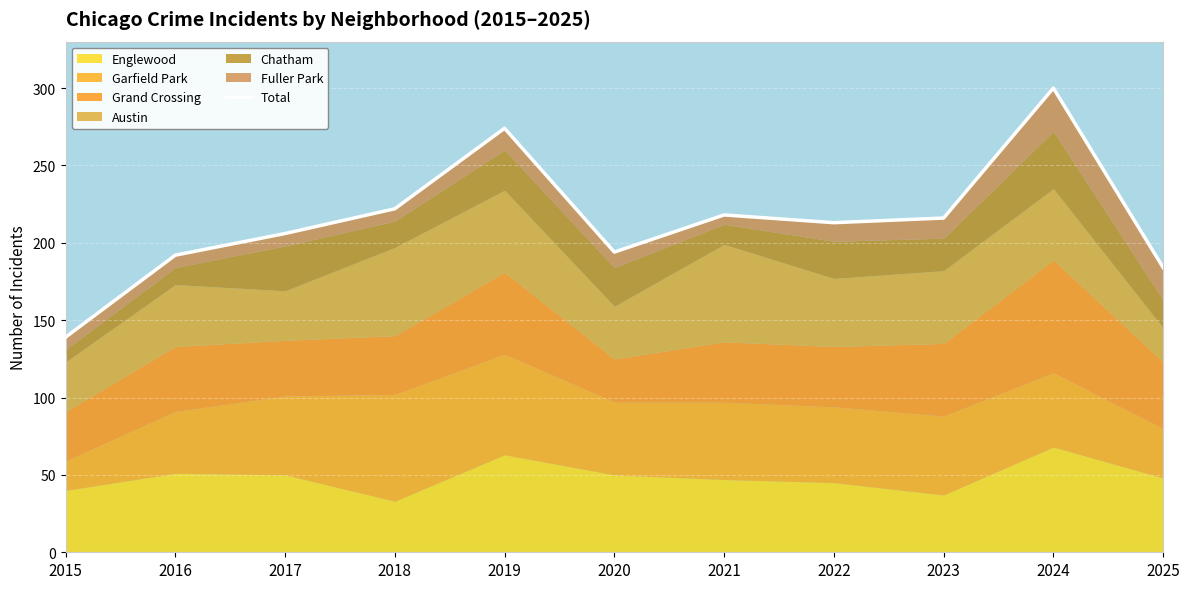

What is the change in value from 2017 to 2022?

+7